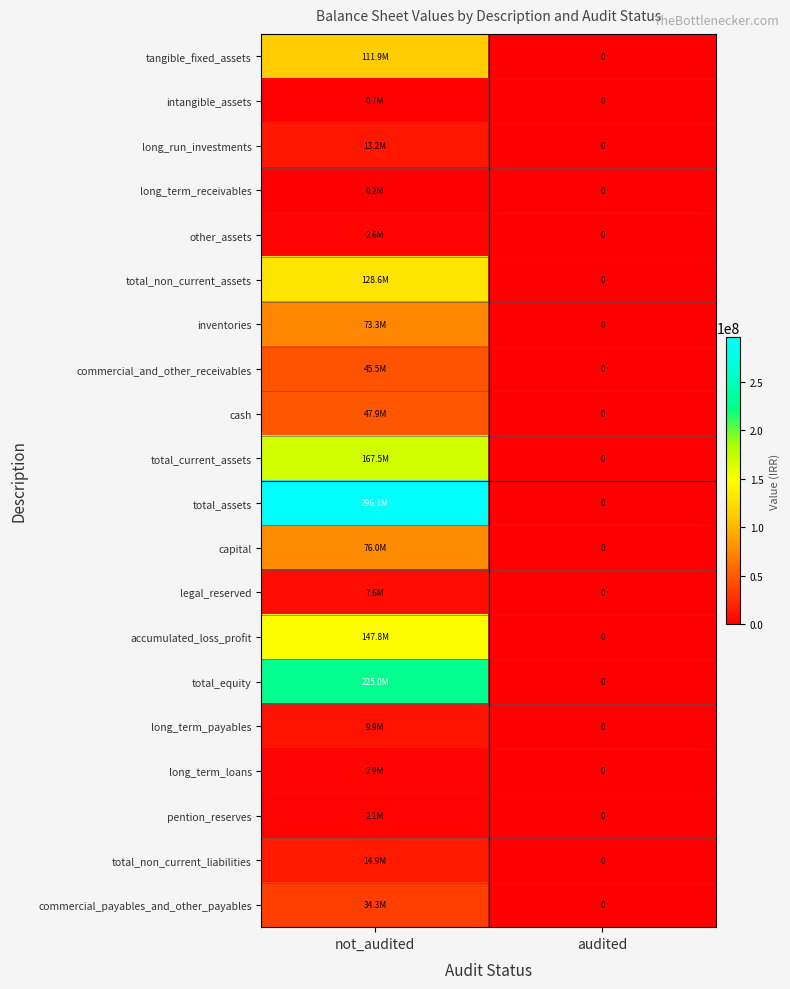

True or false: legal_reserved has a value of 12279352 at not_audited.

False